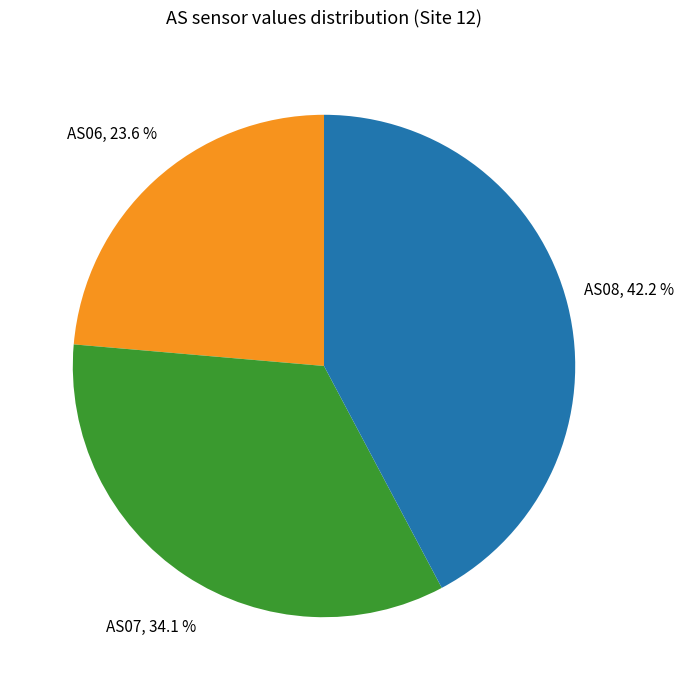

Is there any slice that represents more than half of the pie?

No